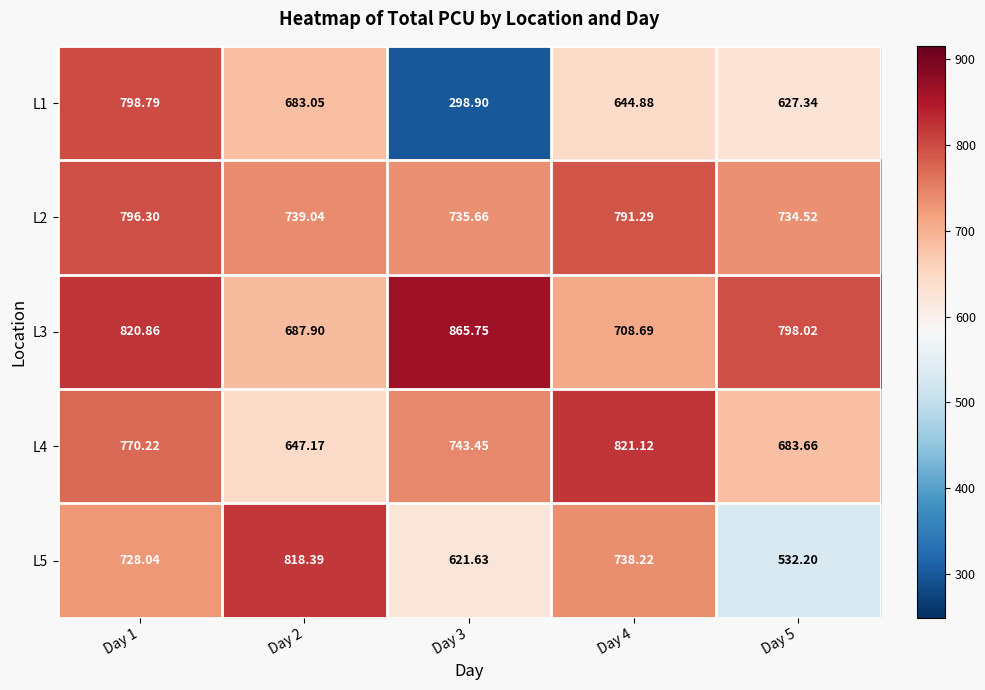

What is the greatest value displayed?

865.8